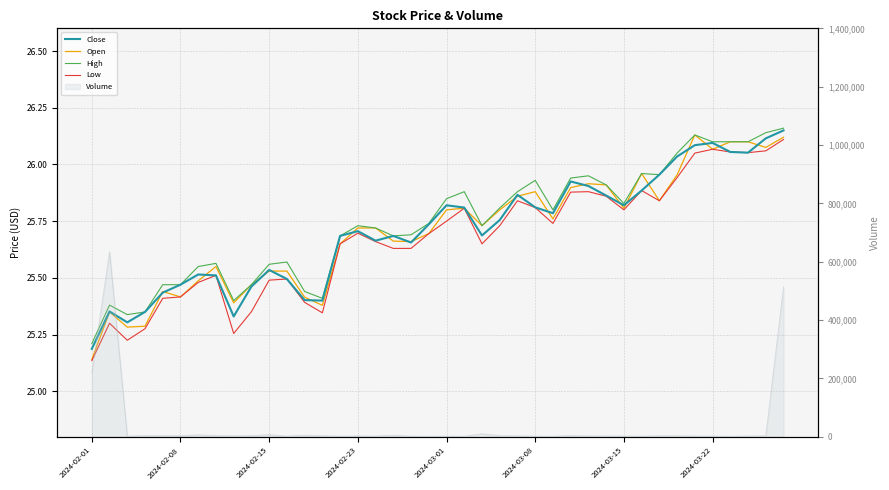

Which series changed the most between 30 and 33?

High